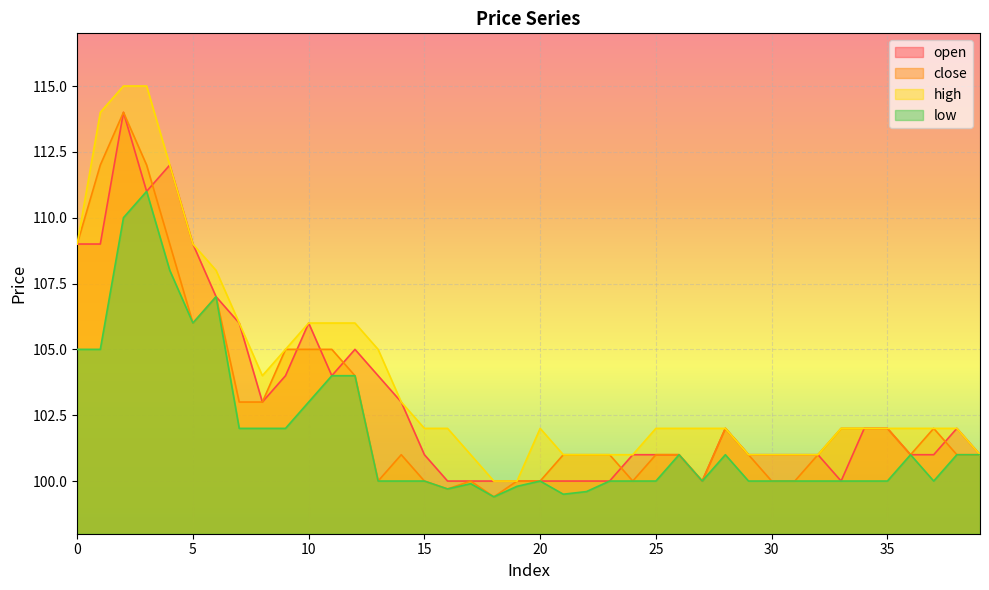

True or false: low has a value of 100.0 at 32.

True